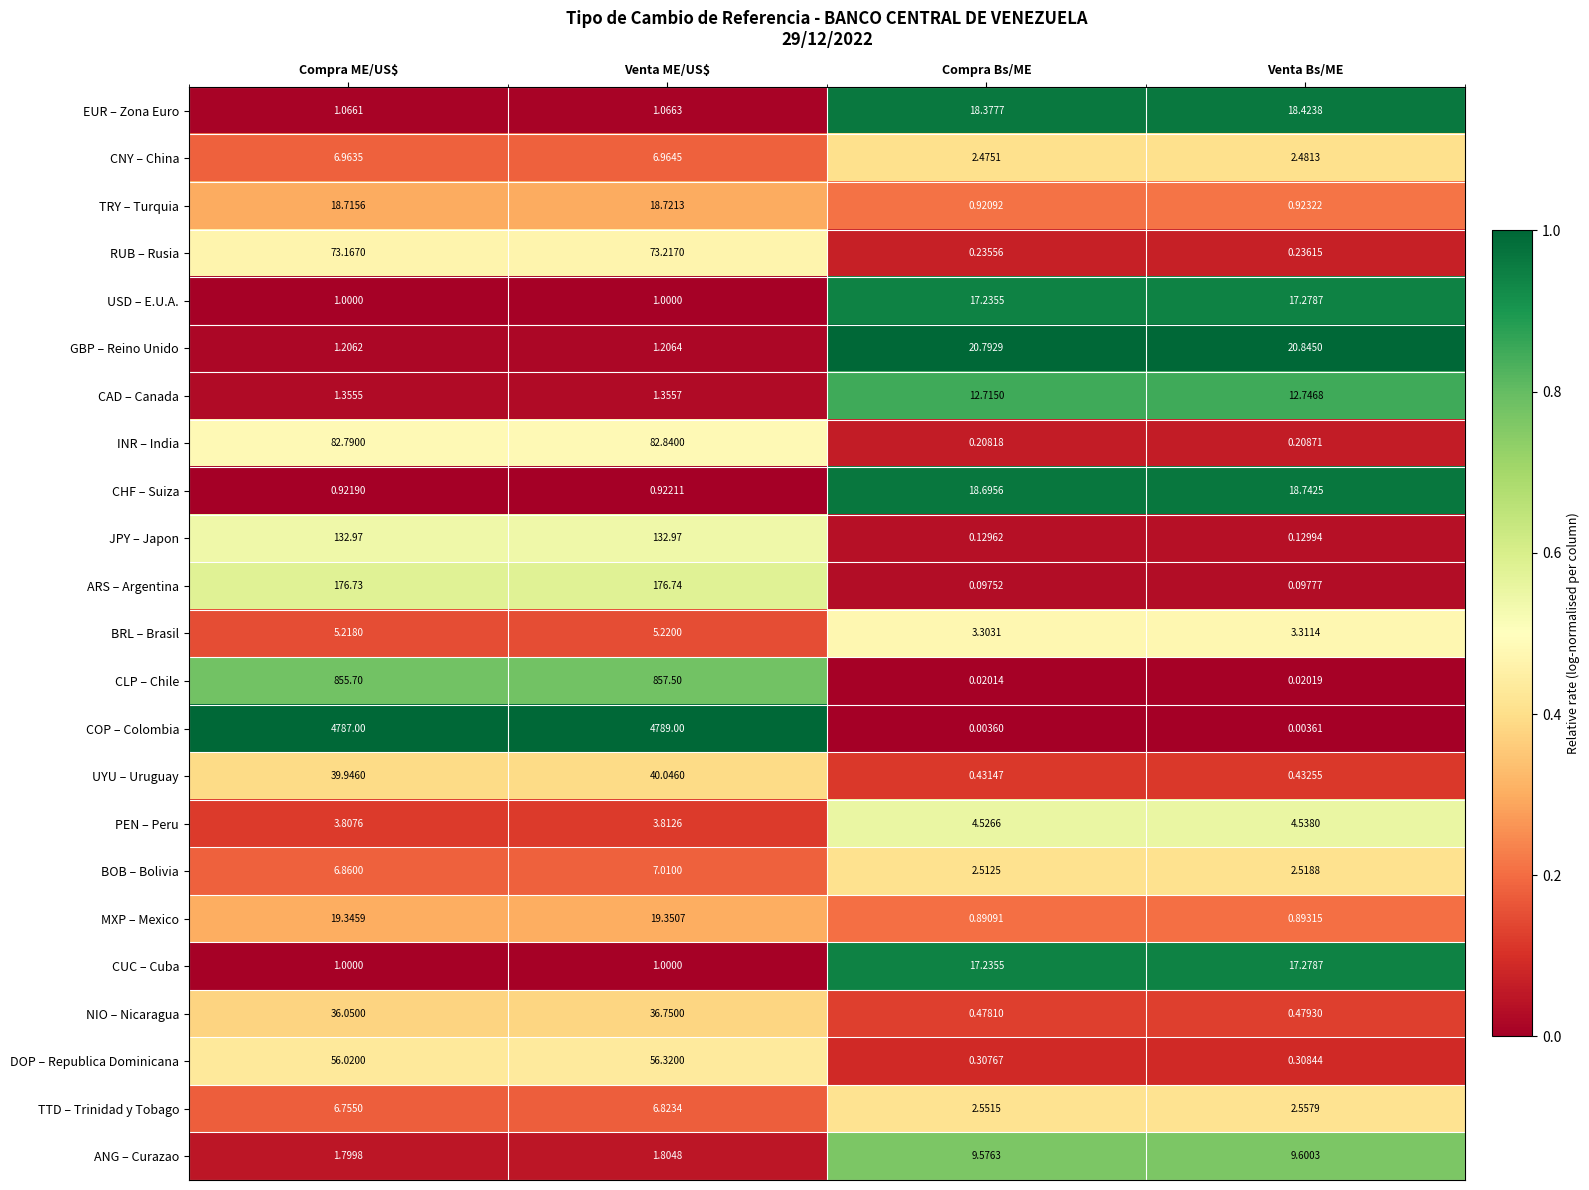

What is the total value across all series at Compra Bs/ME?

133.7